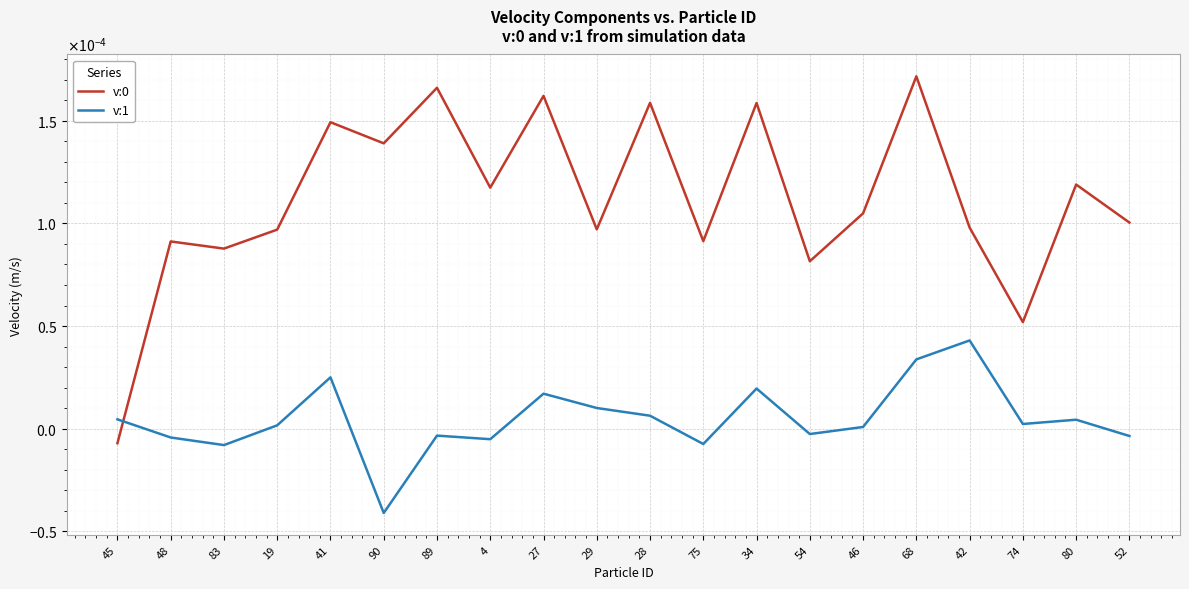

Does the chart display data point markers on the line(s)?

No